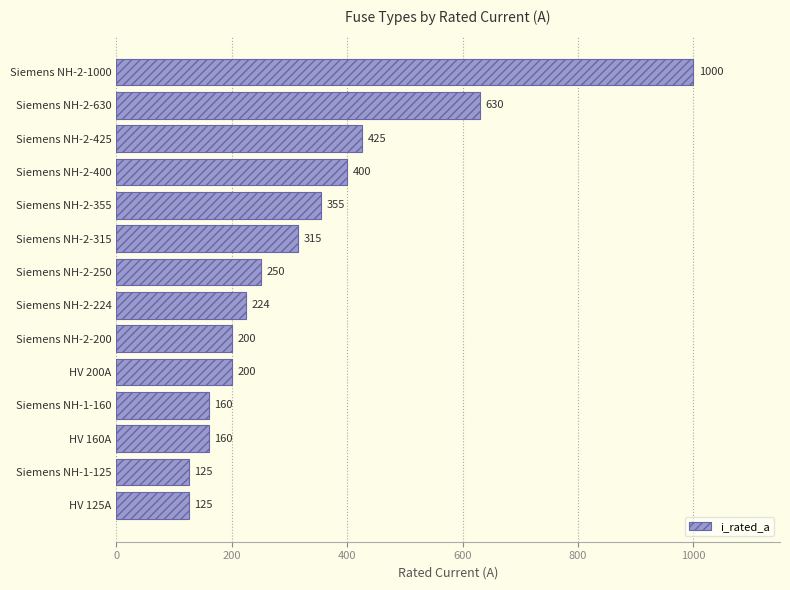

What is the sum of the values at Siemens NH-1-160 and HV 125A?

285